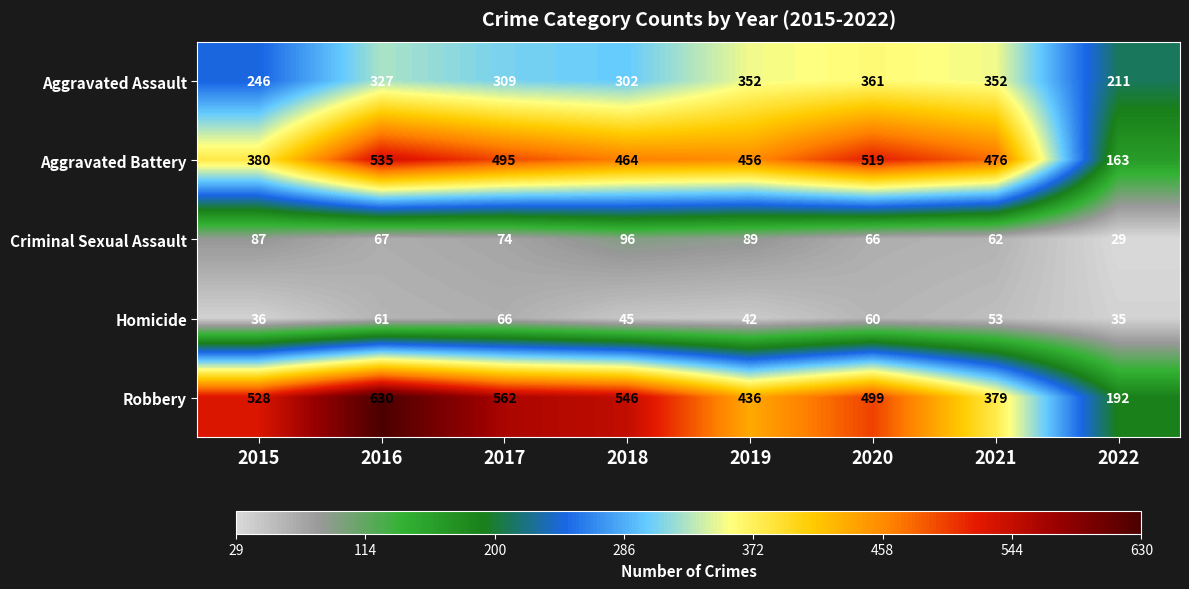

Is the value of Aggravated Assault at 2016 greater than the value of Homicide at 2021?

Yes